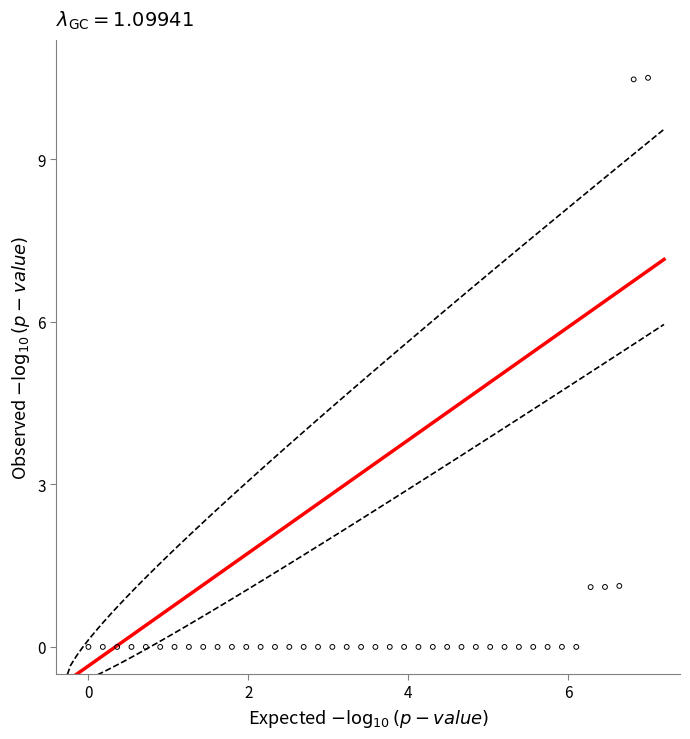

What is the range of X values (max minus min)?

7.0